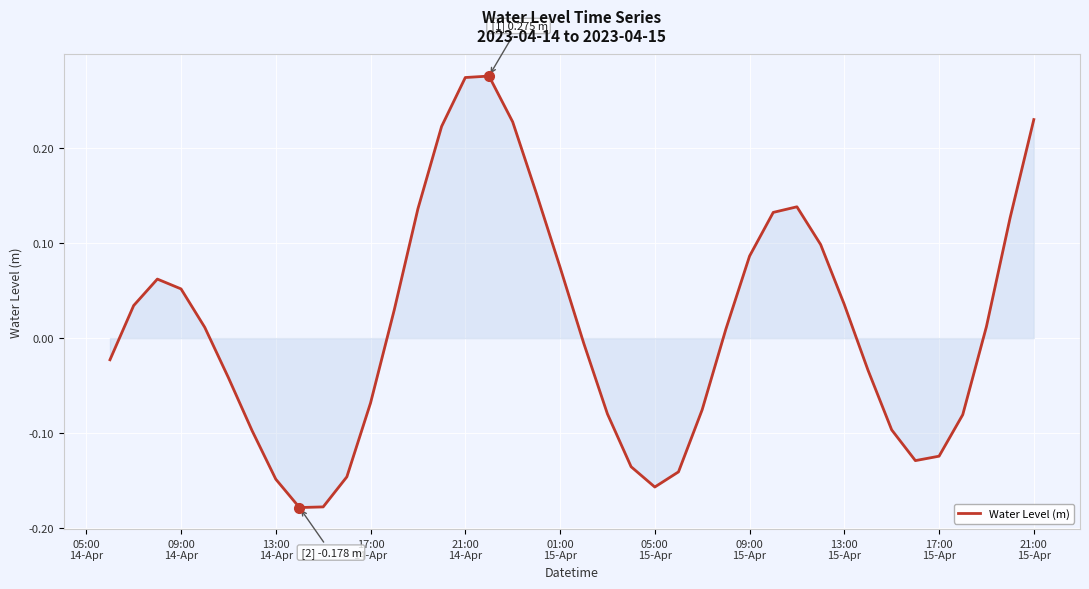

What is the difference between the maximum and minimum values?

0.5